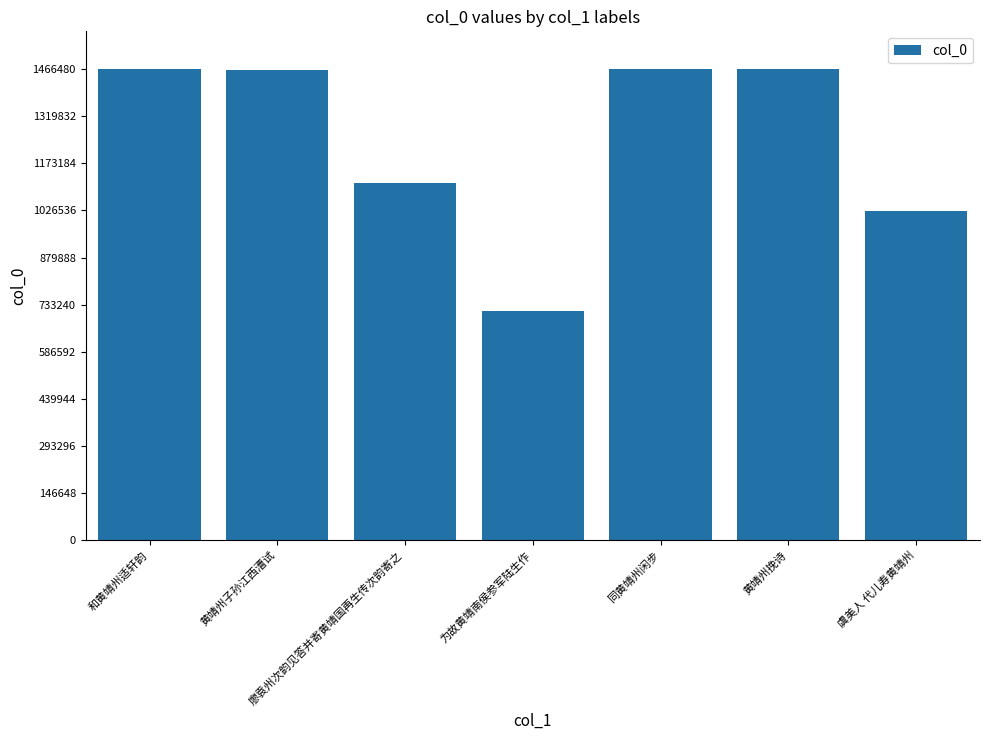

Is it true that the value at 廖袁州次韵见答并寄黄靖国再生传次韵寄之 is 1111214?

True